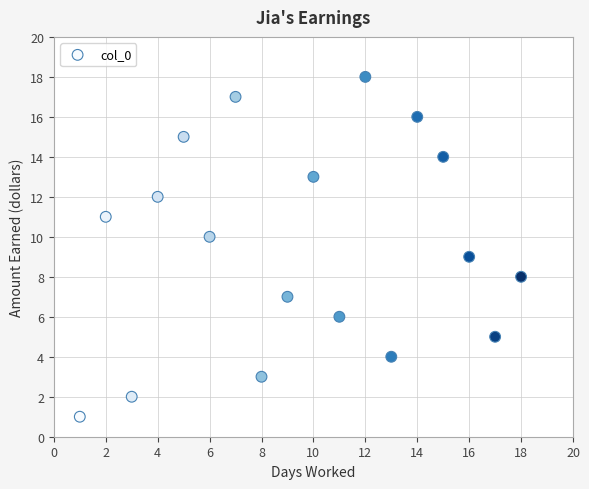

What is the range of X values (max minus min)?

17